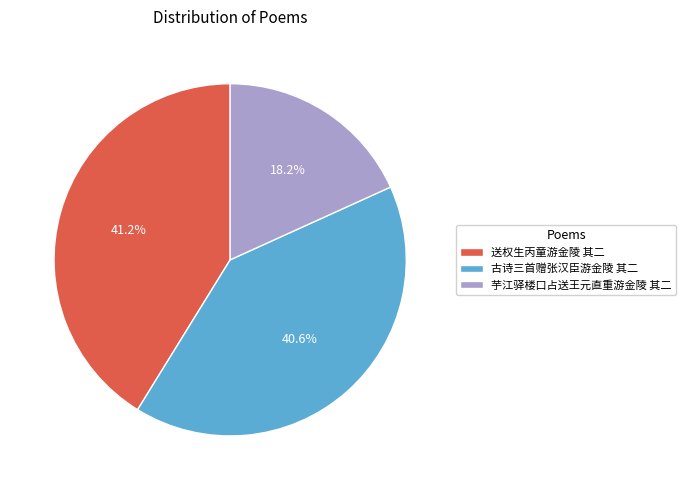

How many segments does this pie chart have?

3